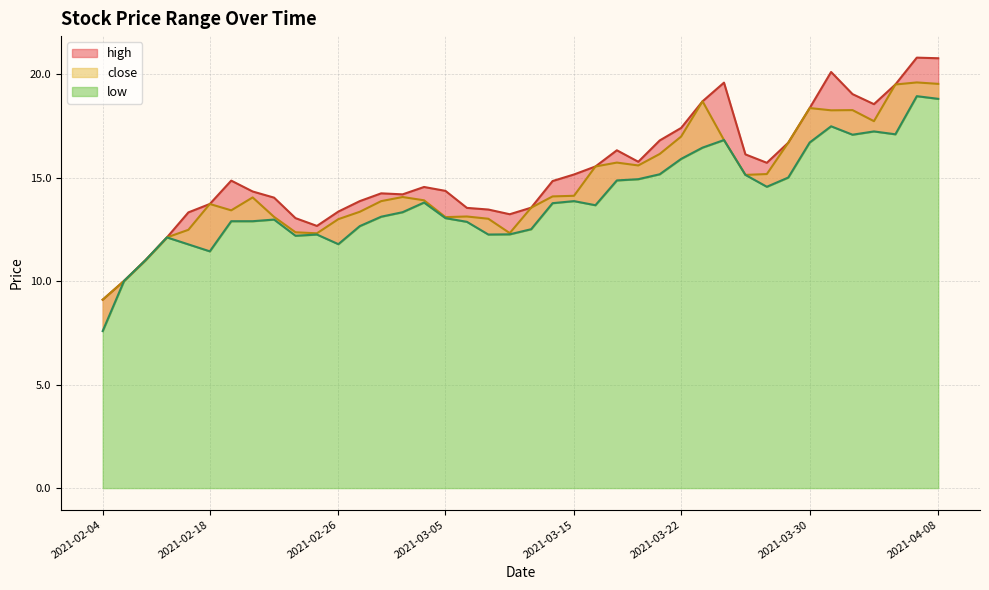

Reading left to right, list all the values displayed in this chart.

close: 2021-02-04=9.1	2021-02-05=10.0	2021-02-08=11.0	2021-02-09=12.1	2021-02-10=12.5	2021-02-18=13.7	2021-02-19=13.4	2021-02-22=14.0	2021-02-23=13.1	2021-02-24=12.4	2021-02-25=12.3	2021-02-26=13.0	2021-03-01=13.4	2021-03-02=13.9	2021-03-03=14.1	2021-03-04=13.9	2021-03-05=13.1	2021-03-08=13.1	2021-03-09=13.0	2021-03-10=12.3	2021-03-11=13.5	2021-03-12=14.1	2021-03-15=14.1	2021-03-16=15.5	2021-03-17=15.7	2021-03-18=15.6	2021-03-19=16.1	2021-03-22=17.0	2021-03-23=18.7	2021-03-24=16.8	2021-03-25=15.1	2021-03-26=15.2	2021-03-29=16.7	2021-03-30=18.4	2021-03-31=18.3	2021-04-01=18.3	2021-04-02=17.7	2021-04-06=19.5	2021-04-07=19.6	2021-04-08=19.5
high: 2021-02-04=9.1	2021-02-05=10.0	2021-02-08=11.0	2021-02-09=12.1	2021-02-10=13.3	2021-02-18=13.7	2021-02-19=14.9	2021-02-22=14.3	2021-02-23=14.0	2021-02-24=13.0	2021-02-25=12.7	2021-02-26=13.4	2021-03-01=13.9	2021-03-02=14.2	2021-03-03=14.2	2021-03-04=14.6	2021-03-05=14.4	2021-03-08=13.5	2021-03-09=13.5	2021-03-10=13.2	2021-03-11=13.5	2021-03-12=14.8	2021-03-15=15.2	2021-03-16=15.5	2021-03-17=16.3	2021-03-18=15.8	2021-03-19=16.8	2021-03-22=17.4	2021-03-23=18.7	2021-03-24=19.6	2021-03-25=16.1	2021-03-26=15.7	2021-03-29=16.7	2021-03-30=18.4	2021-03-31=20.1	2021-04-01=19.0	2021-04-02=18.6	2021-04-06=19.5	2021-04-07=20.8	2021-04-08=20.8
low: 2021-02-04=7.6	2021-02-05=10.0	2021-02-08=11.0	2021-02-09=12.1	2021-02-10=11.8	2021-02-18=11.4	2021-02-19=12.9	2021-02-22=12.9	2021-02-23=13.0	2021-02-24=12.2	2021-02-25=12.3	2021-02-26=11.8	2021-03-01=12.7	2021-03-02=13.1	2021-03-03=13.3	2021-03-04=13.8	2021-03-05=13.0	2021-03-08=12.9	2021-03-09=12.3	2021-03-10=12.3	2021-03-11=12.5	2021-03-12=13.8	2021-03-15=13.9	2021-03-16=13.7	2021-03-17=14.9	2021-03-18=14.9	2021-03-19=15.2	2021-03-22=15.9	2021-03-23=16.5	2021-03-24=16.8	2021-03-25=15.1	2021-03-26=14.6	2021-03-29=15.0	2021-03-30=16.7	2021-03-31=17.5	2021-04-01=17.1	2021-04-02=17.2	2021-04-06=17.1	2021-04-07=18.9	2021-04-08=18.8